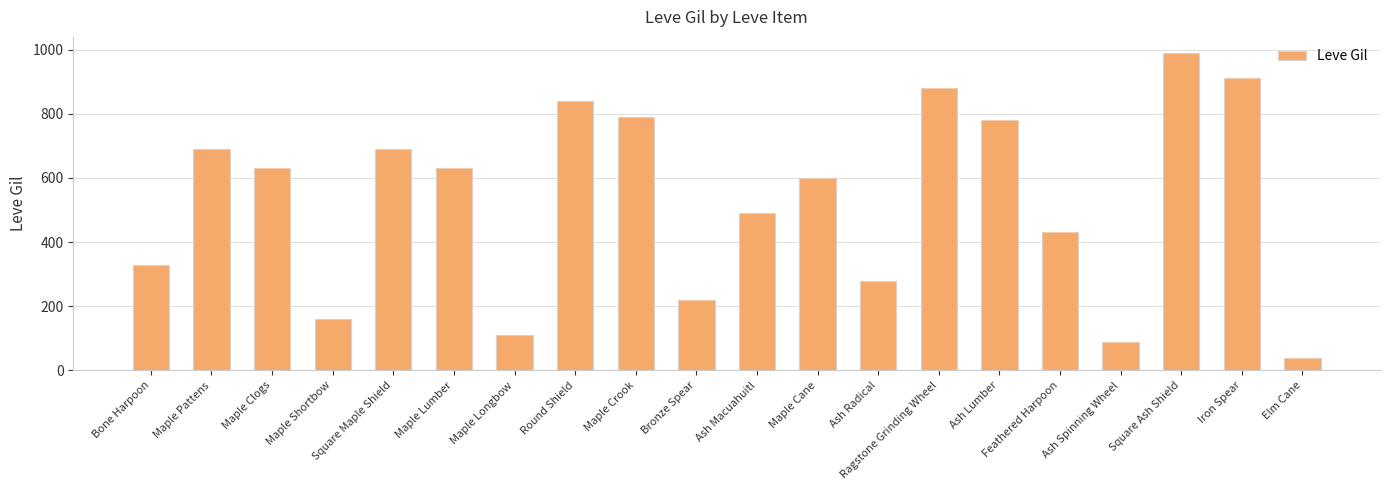

Reading left to right, transcribe all the data shown in this chart.

330	690	630	160	690	630	110	840	790	220	490	600	280	880	780	430	90	990	910	40